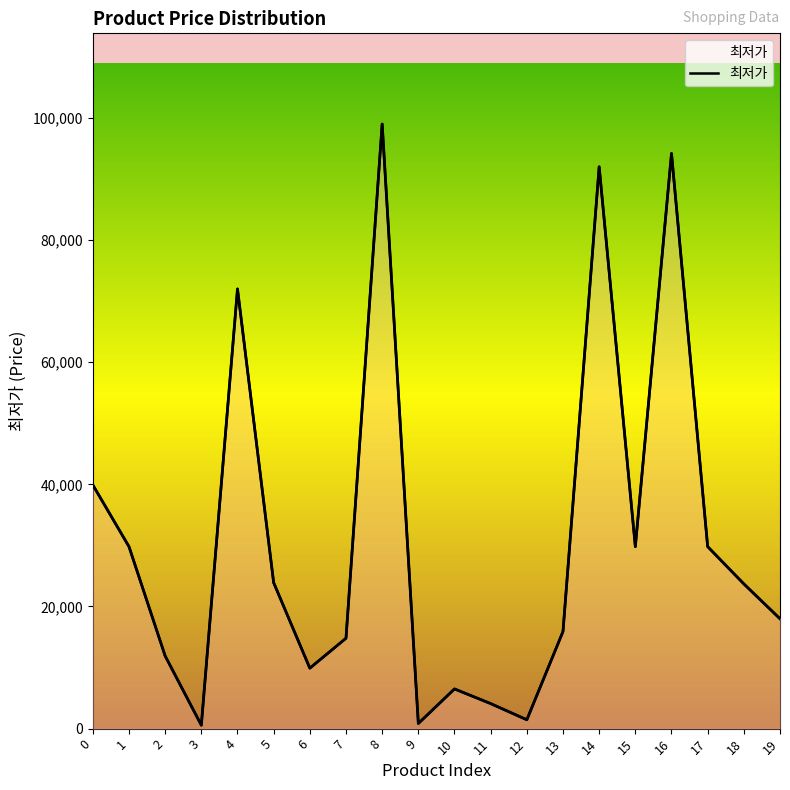

What is the difference between the maximum and minimum values?

98440